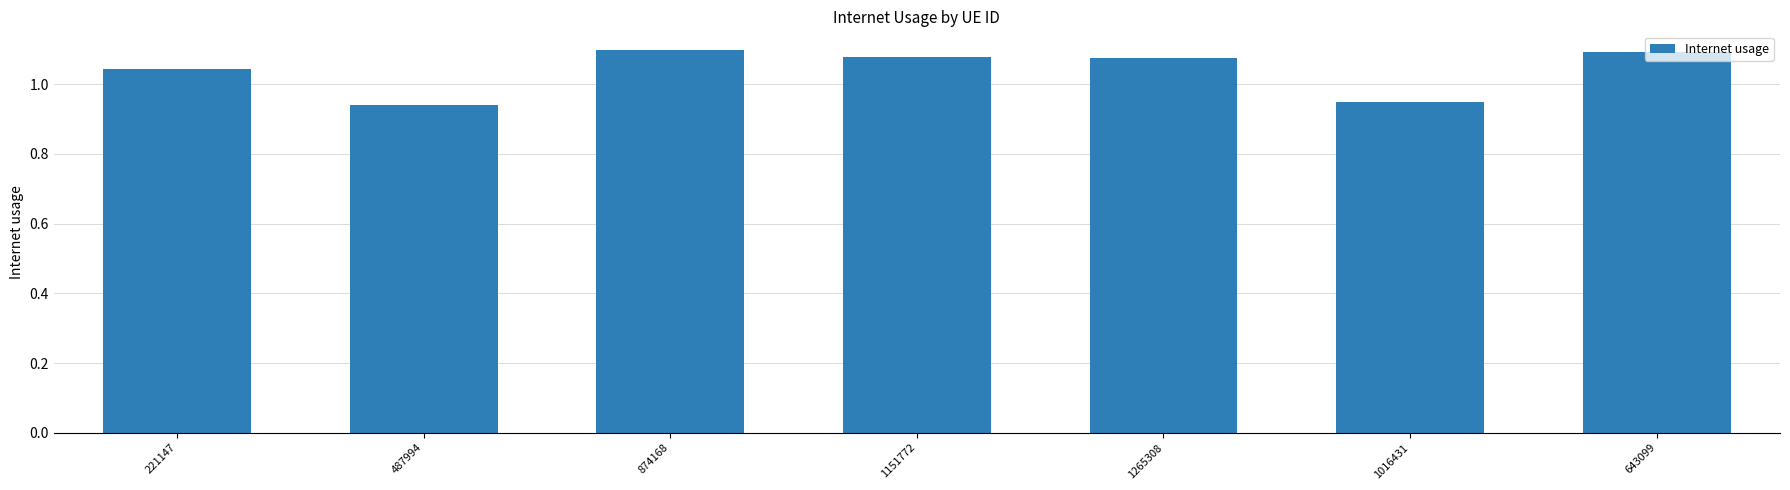

True or false: the data shows 1.1 at 1265308.

True